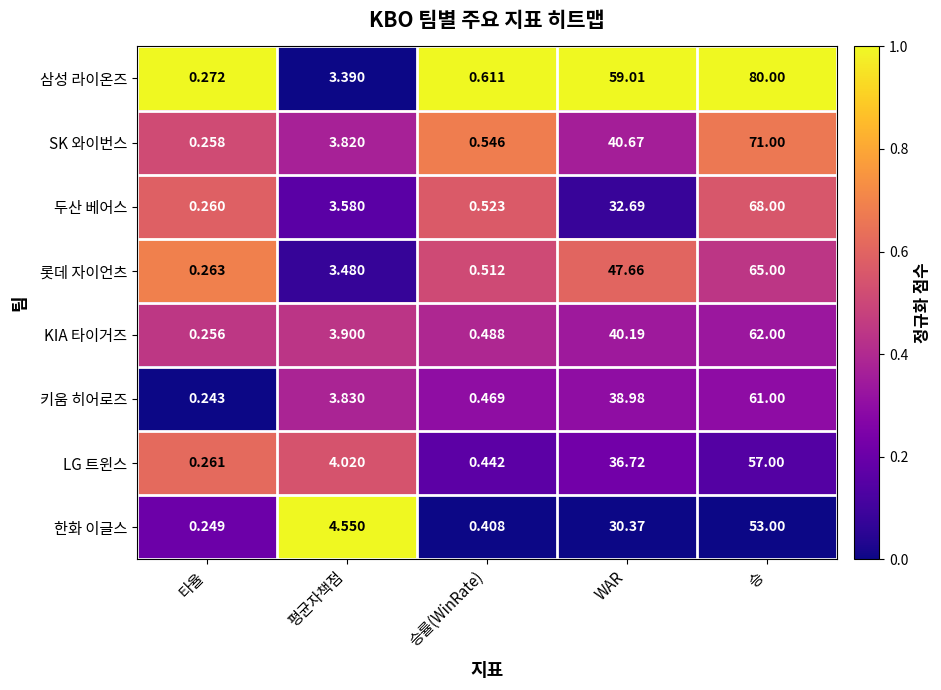

Where is 롯데 자이언츠 nearest to the value 32?

WAR